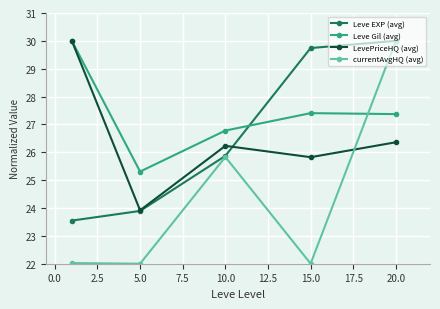

Which series has the widest spread of values?

currentAvgHQ (avg)